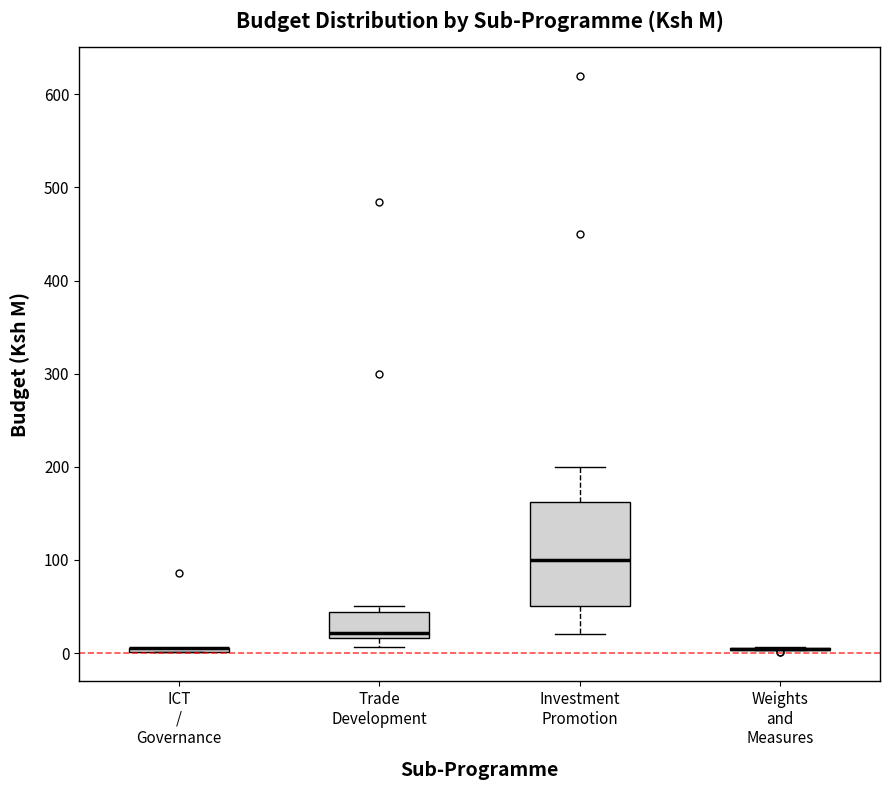

Reading left to right, read every box against the y-axis: the position of its median line, the range the box covers, and the ends of its whiskers. The values are not printed on the chart, so give them approximately, as read against the axis.

ICT / Governance: box collapsed to a line at 10, whiskers 0 to 10
Trade Development: median 20 (just above the box's lower edge), box 20 to 40, whiskers 10 to 50
Investment Promotion: median 100, box 50 to 160, whiskers 20 to 200
Weights and Measures: box collapsed to a line at 0, whiskers 0 to 10